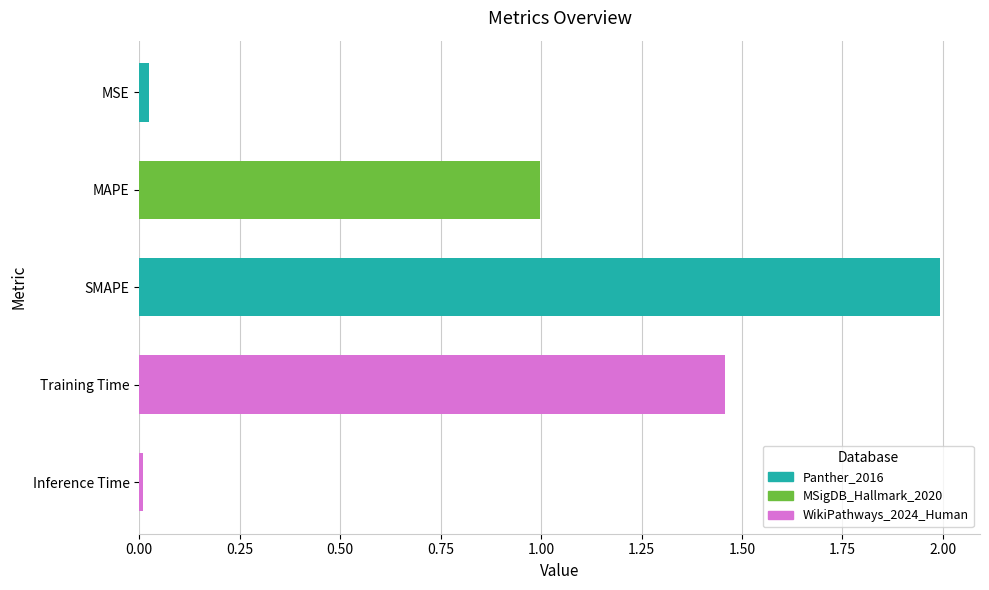

What is the difference between the second highest and second lowest values?

1.4